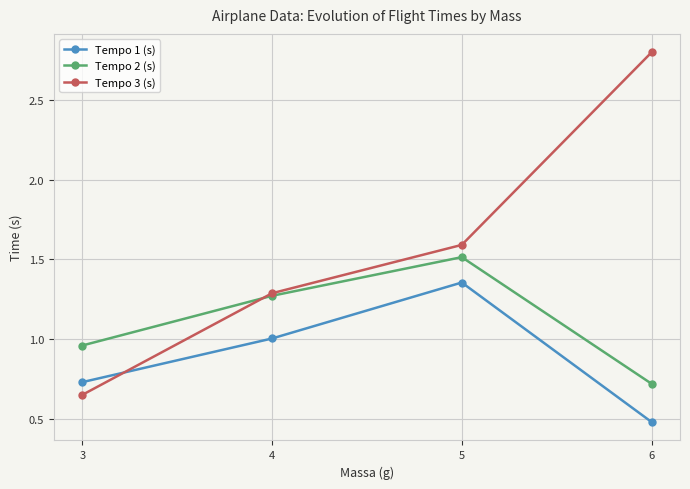

What is the difference between the Tempo 1 (s) values at 6 and 5?

0.9